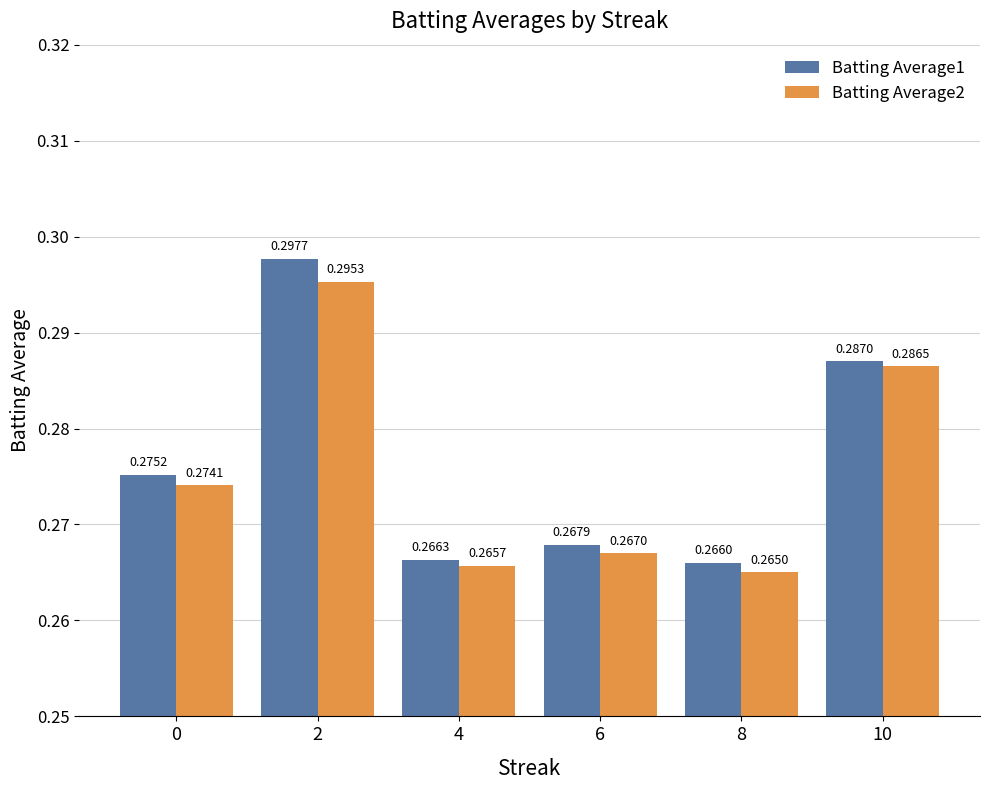

Are the bars grouped side by side (vs. stacked)?

Yes